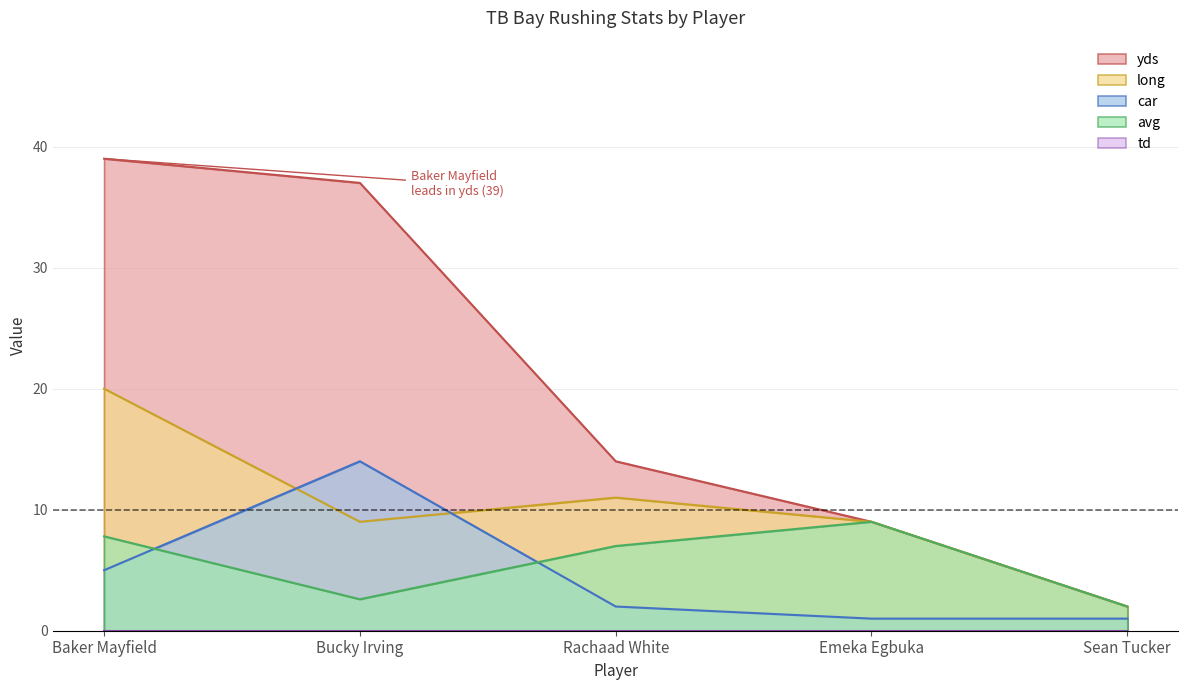

What is the difference between the maximum and minimum values in the avg series?

7.0